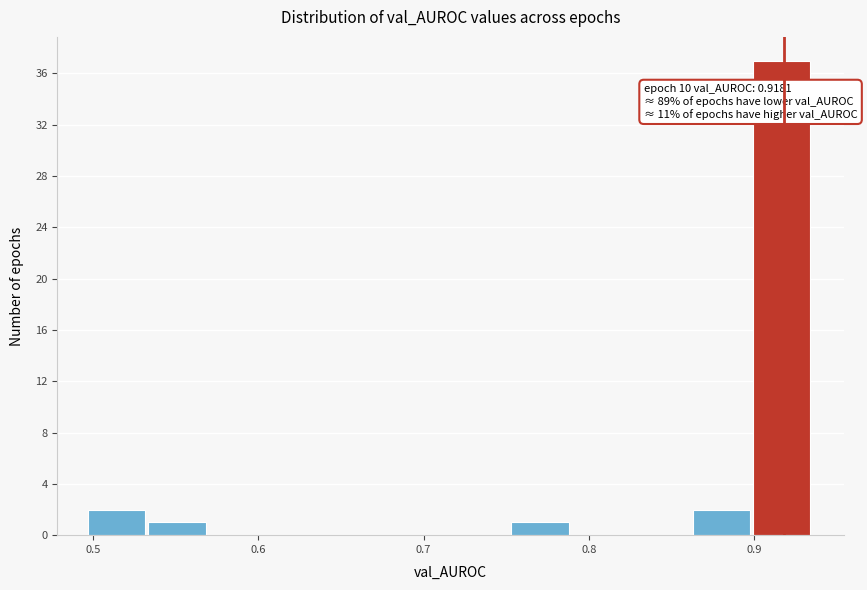

Around what value on the x-axis is the tallest bar? Give the approximate position of its centre, as read against the axis.

0.92